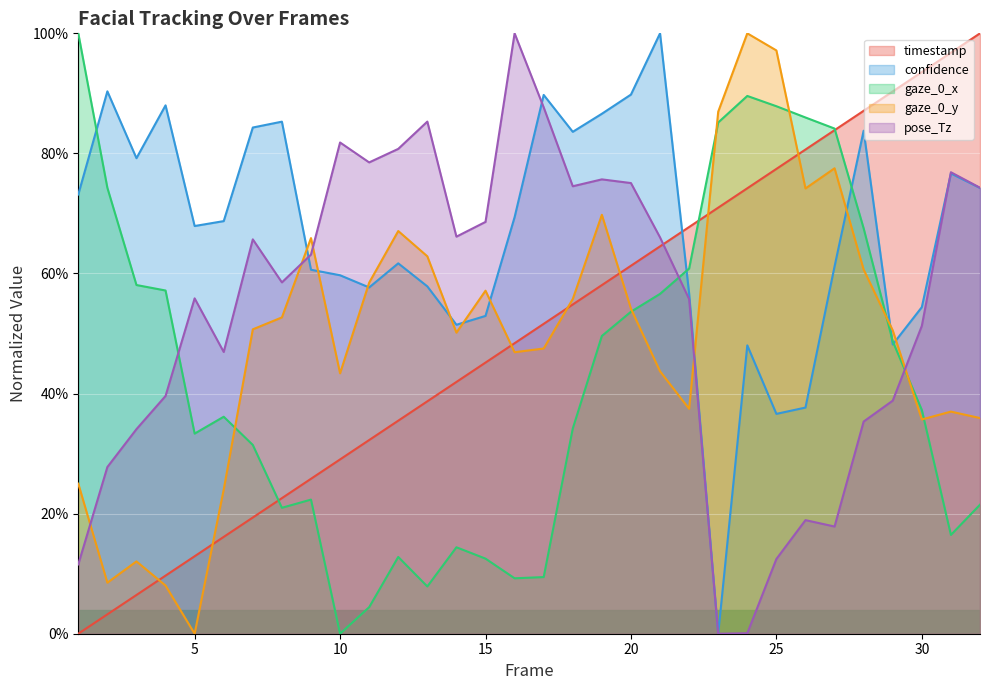

True or false: pose_Tz has more than 0 points higher than both neighbors.

True